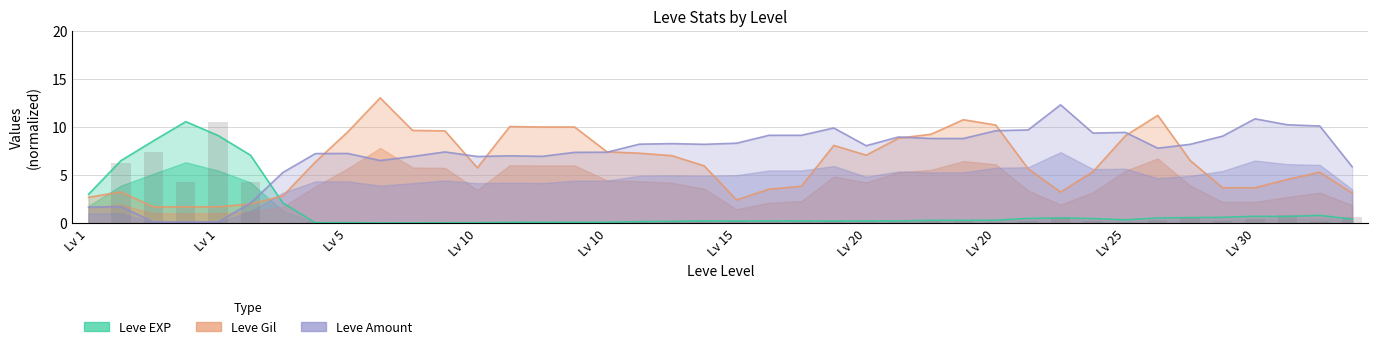

What is the value of the Leve Gil bar at the 7th from the left?

2.8